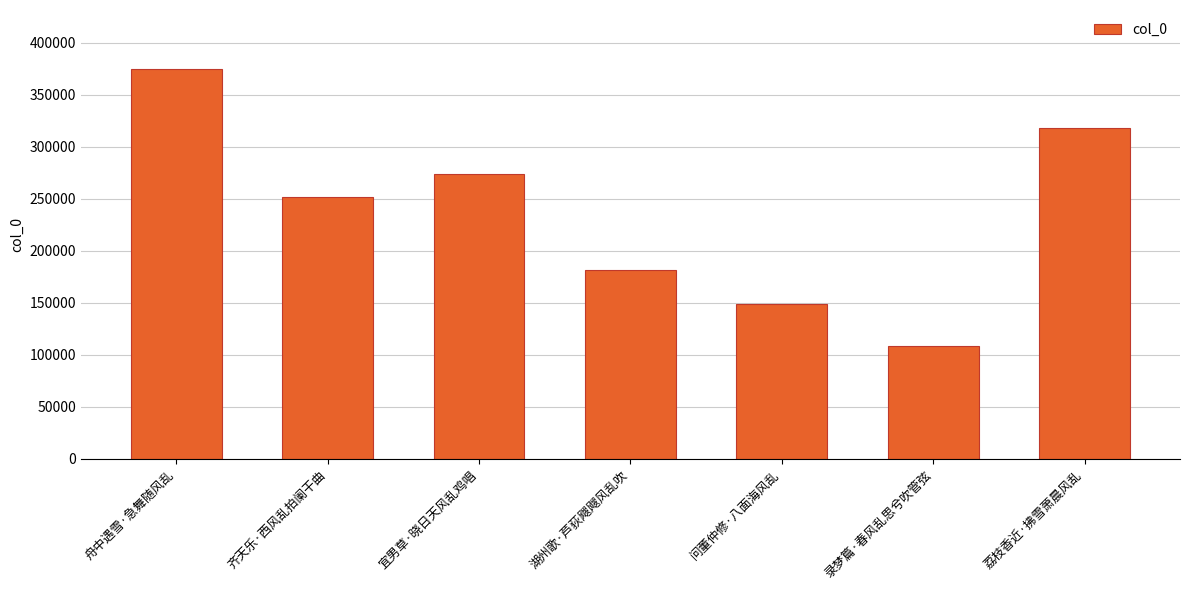

What is the change in value from 宜男草·晓日天风乱鸡唱 to 湖州歌·芦荻飕飕风乱吹?

-92702